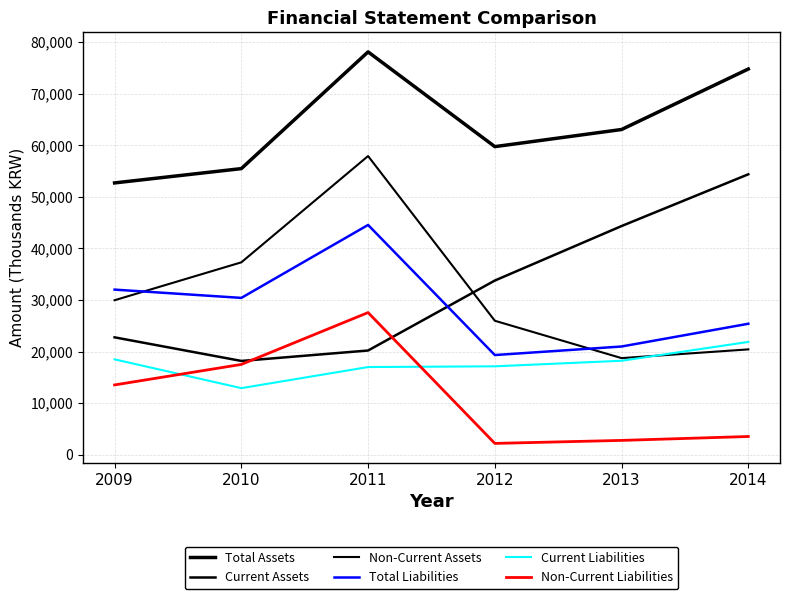

How many times do Non-Current Liabilities and Current Liabilities cross each other?

2